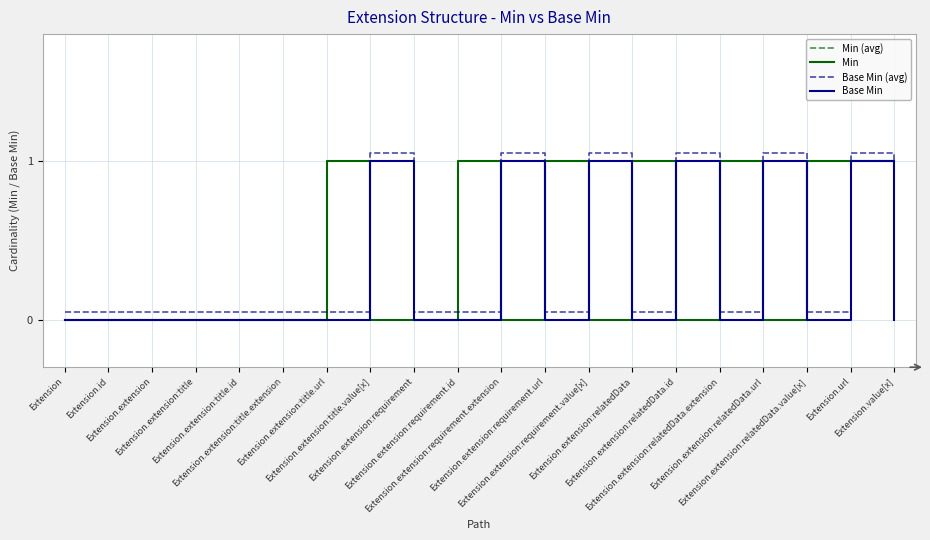

Does the chart display data point markers on the line(s)?

No